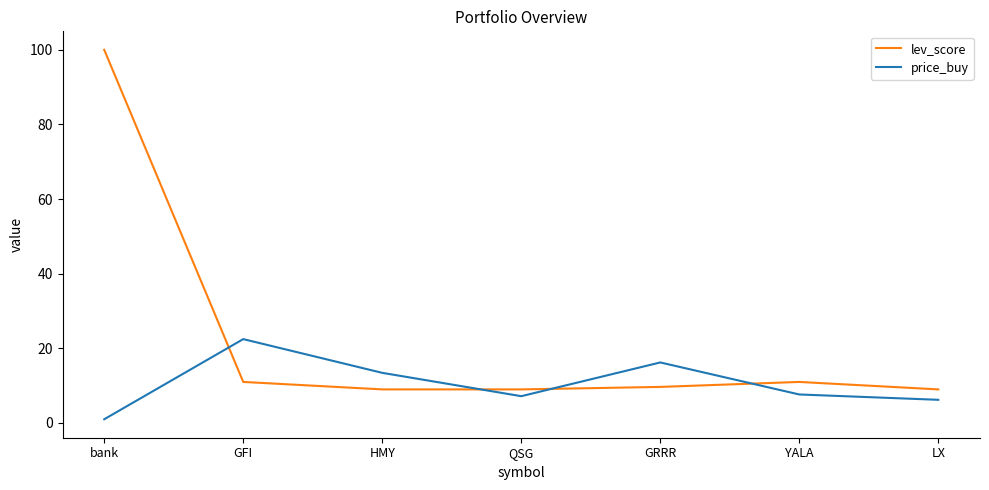

Is the value of price_buy at GRRR greater than the value of lev_score at bank?

No